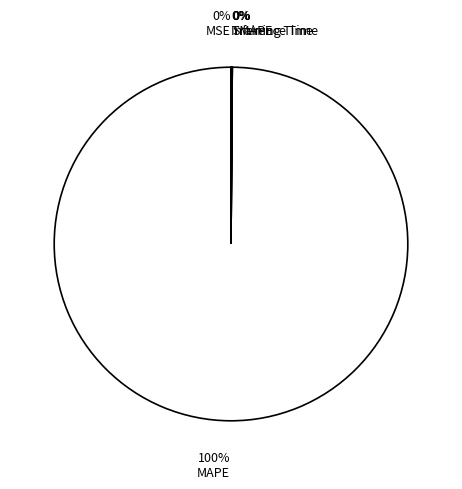

How many segments does this pie chart have?

5